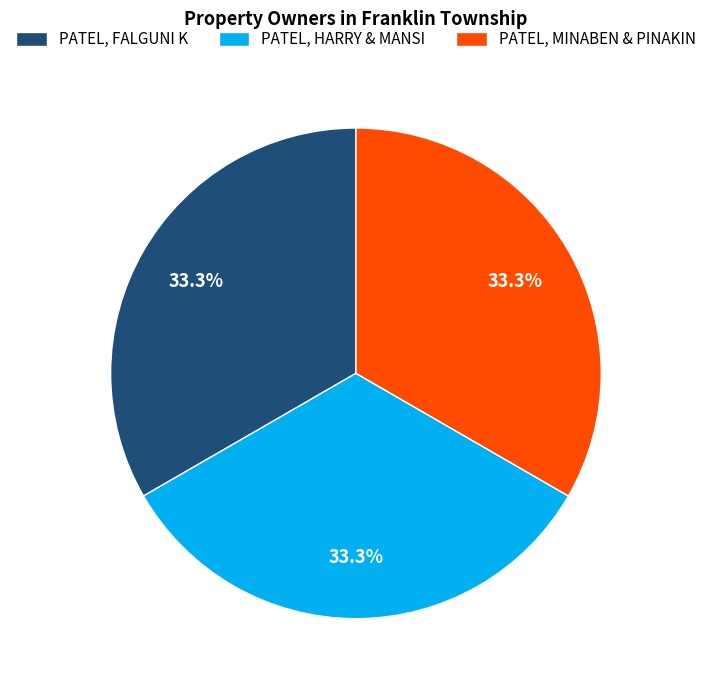

The PATEL, HARRY & MANSI slice represents 20% of the pie. True or false?

False